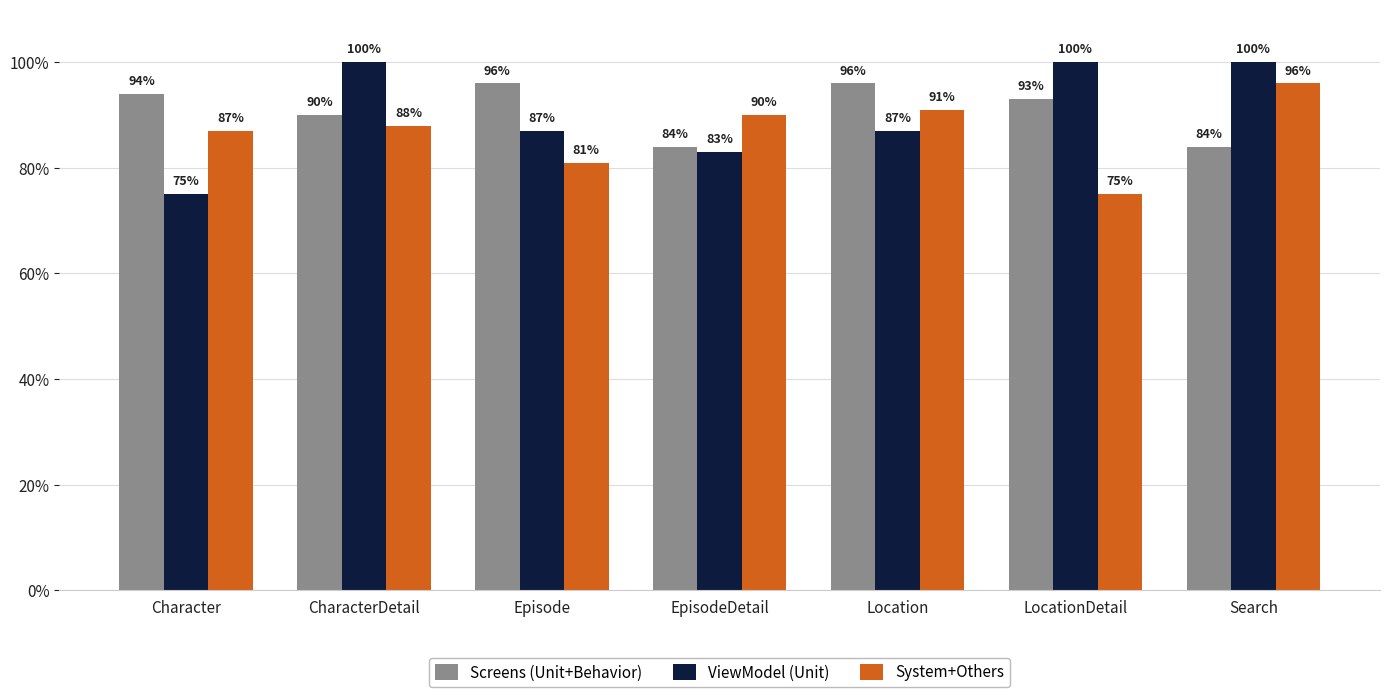

Are the bars grouped side by side (vs. stacked)?

Yes